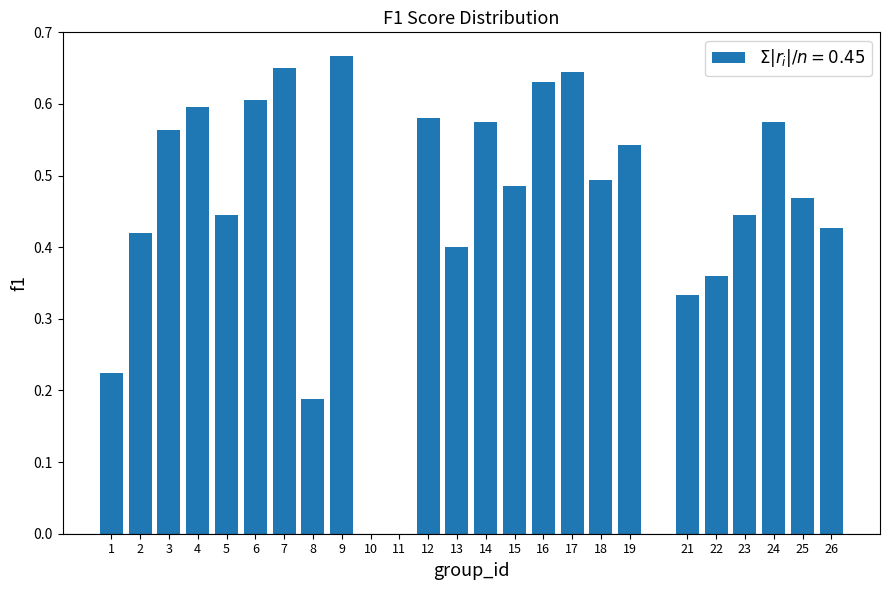

What is the change in value from 10 to 17?

+0.6